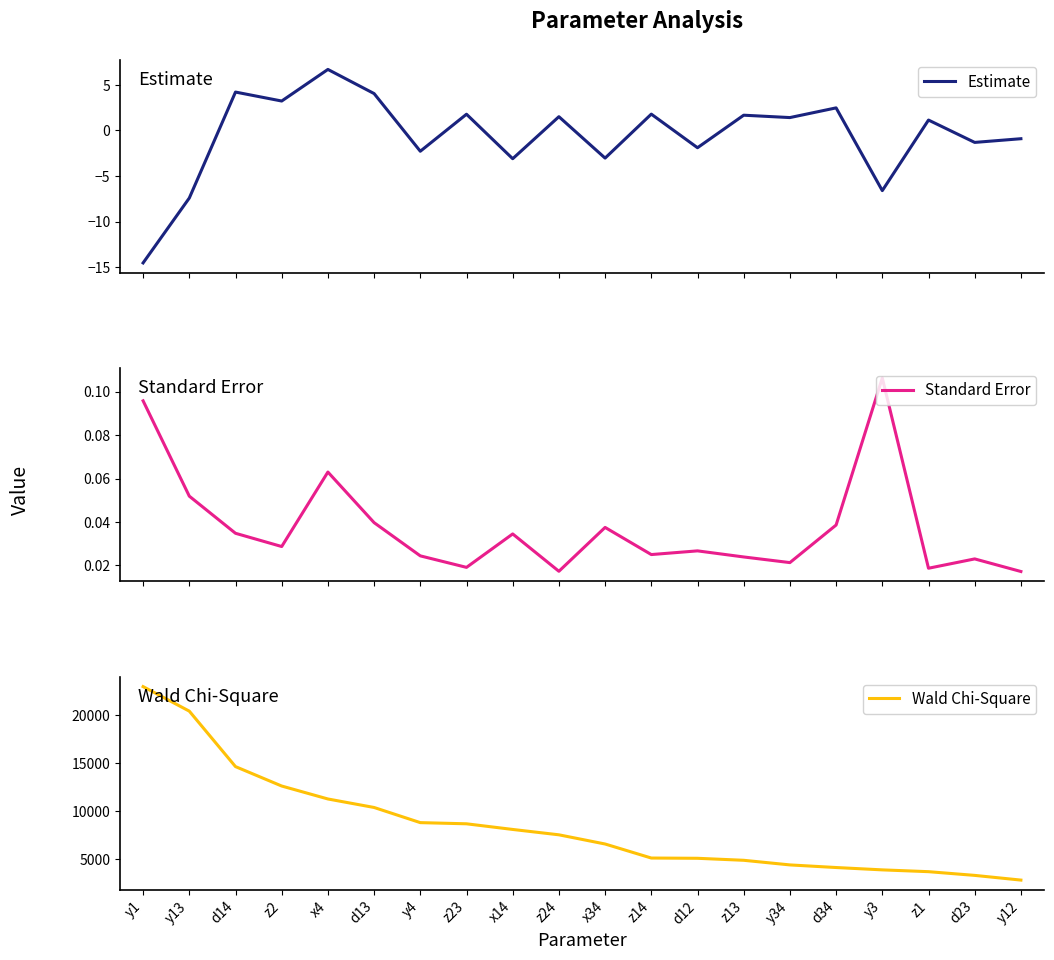

Is it true that Standard Error equals 0.0 at y12?

False